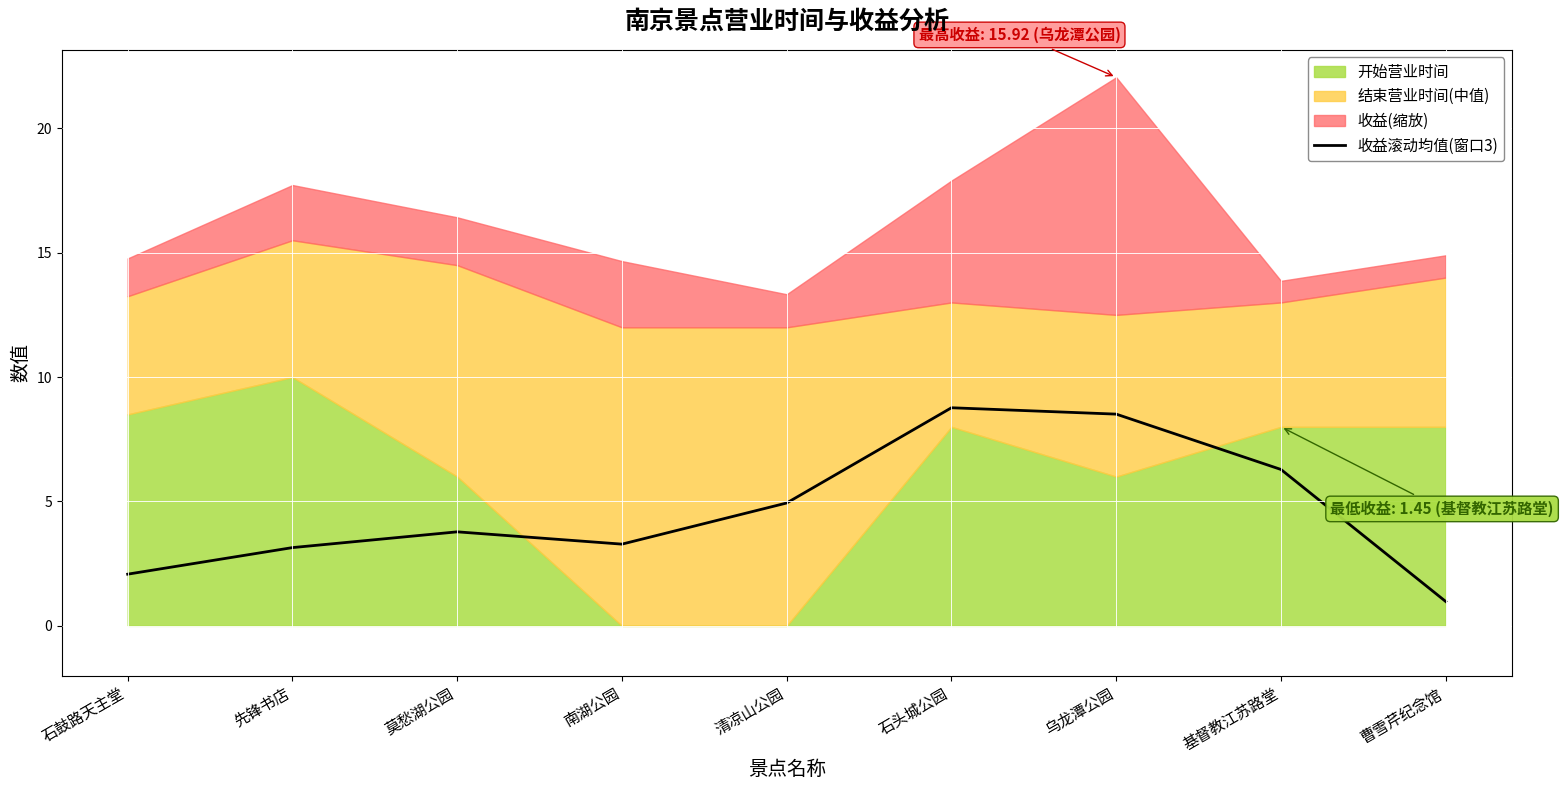

List the labels in order of value, smallest first.

曹雪芹纪念馆, 石鼓路天主堂, 先锋书店, 南湖公园, 莫愁湖公园, 清凉山公园, 基督教江苏路堂, 乌龙潭公园, 石头城公园